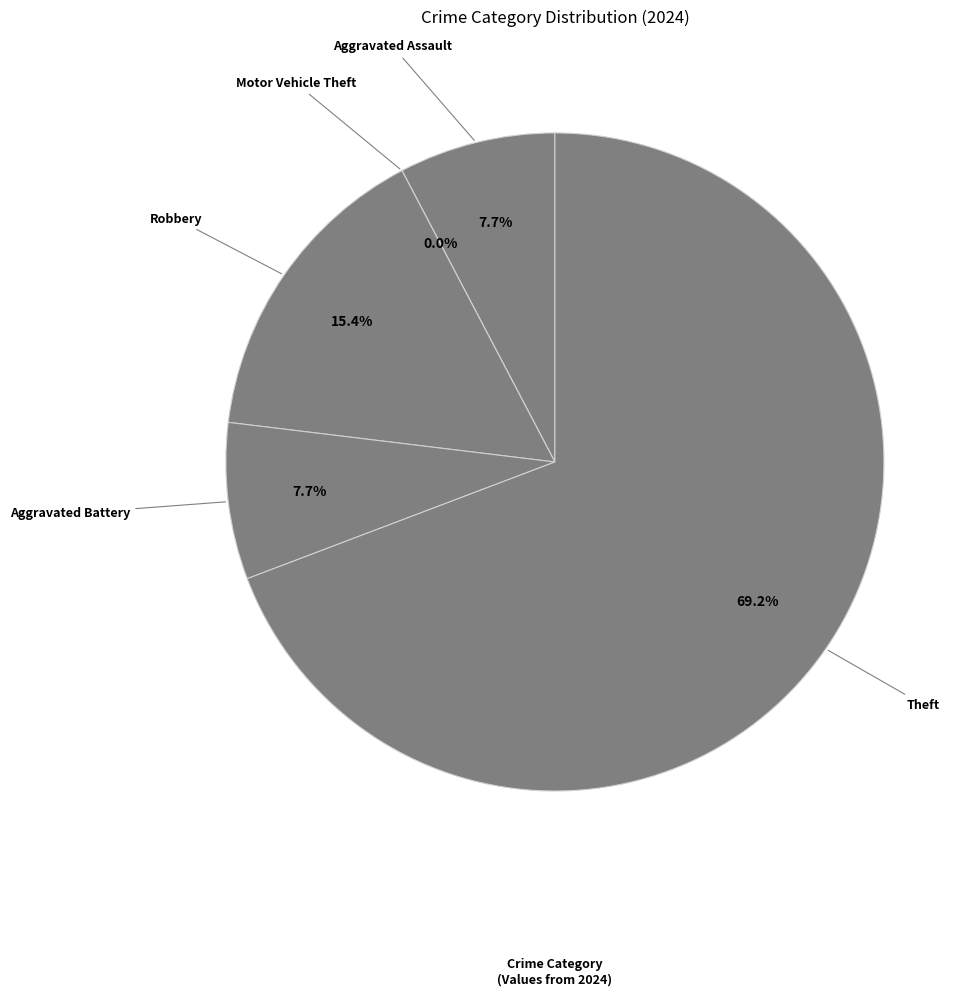

Which slice represents more than half of the pie?

Theft